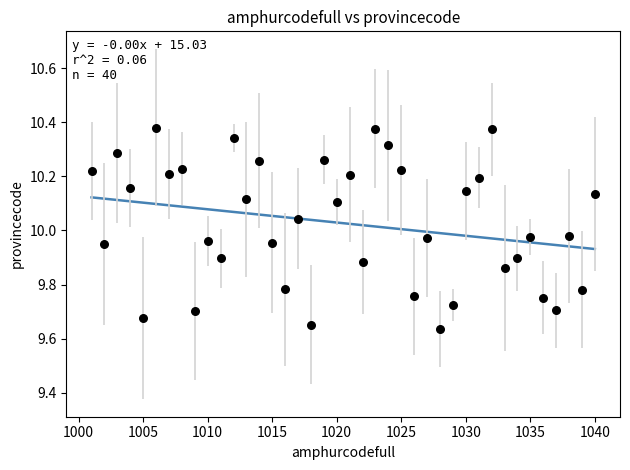

What is the range of Y values (max minus min)?

0.7